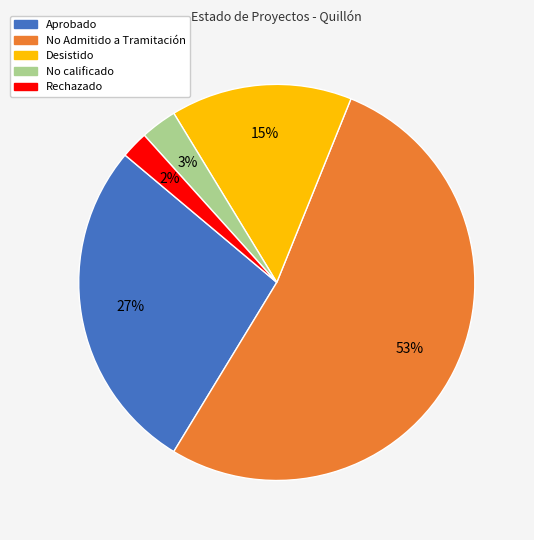

Count the number of slices in the pie.

5